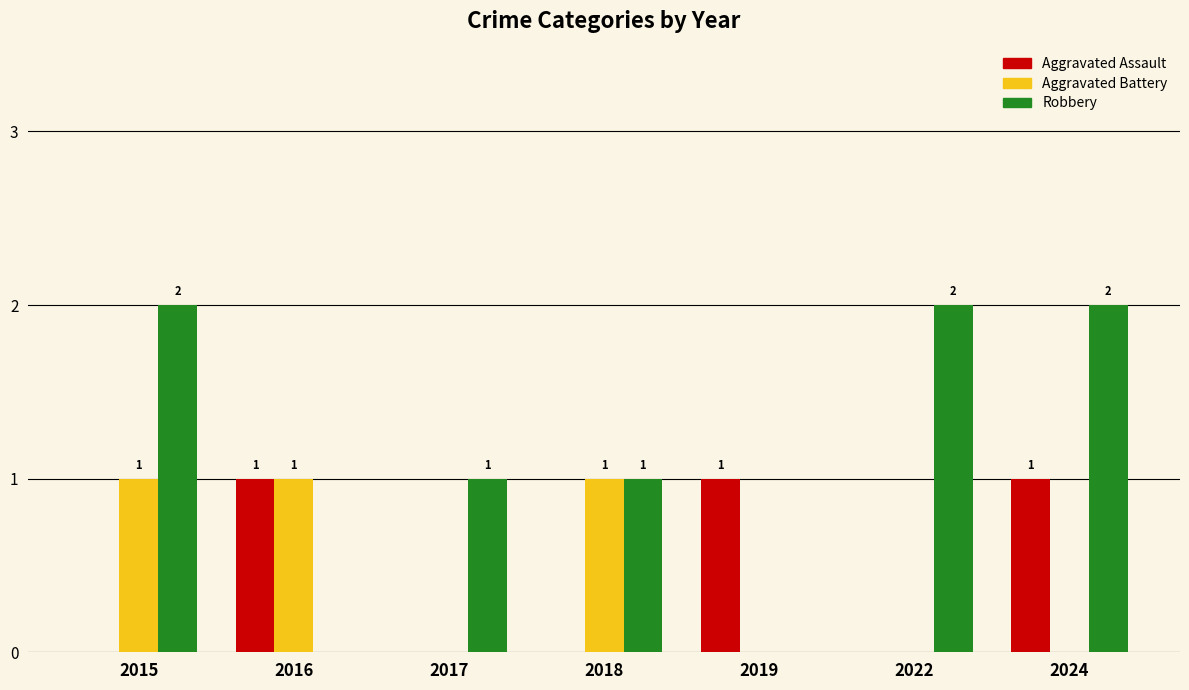

What is the highest value of the Aggravated Assault series?

1